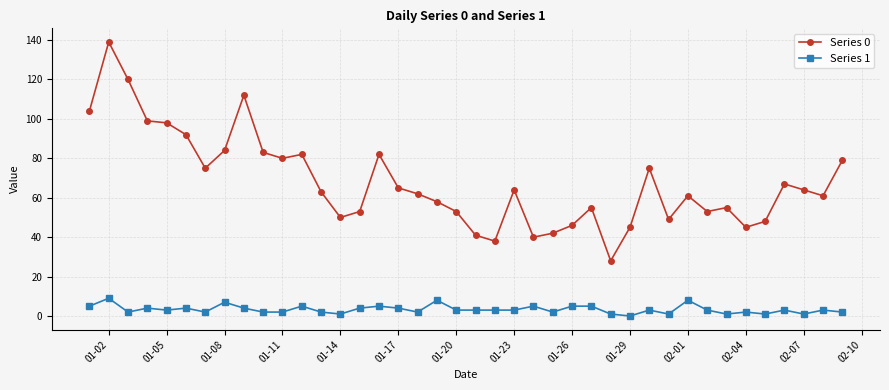

True or false: Series 1 and Series 0 cross at least once.

False